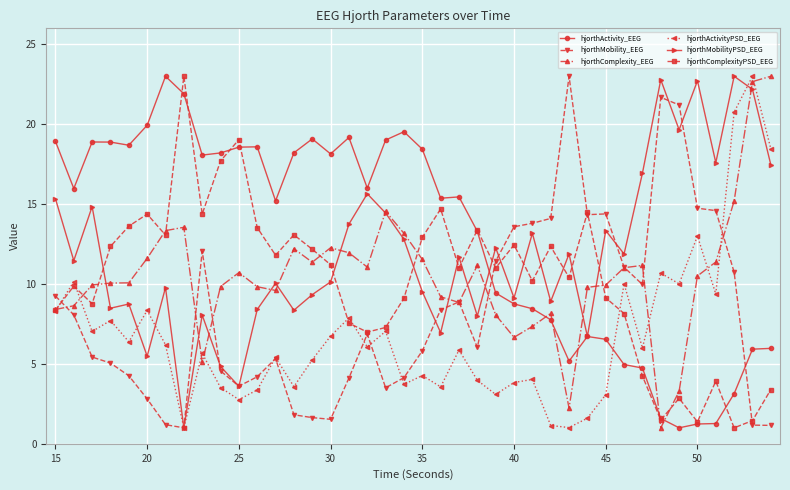

What is the smallest value displayed?

1.0